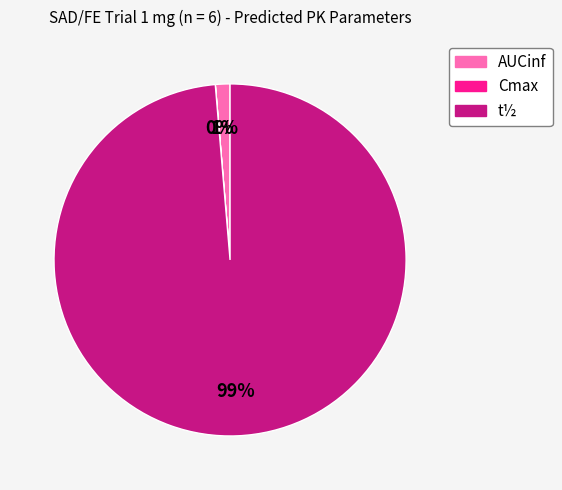

To the nearest percent, what percentage of the pie is t½?

99%